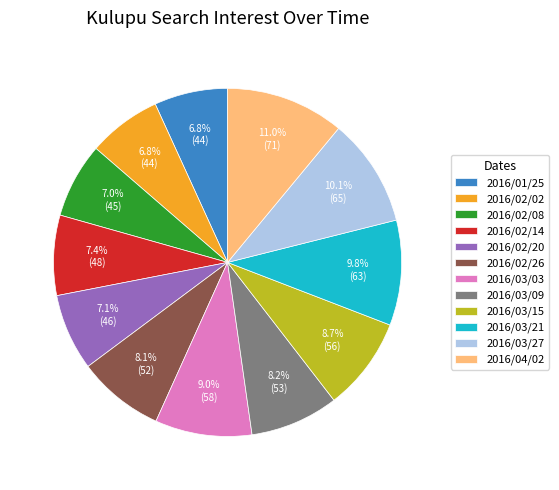

To the nearest percent, what portion does 2016/03/03 represent?

9%